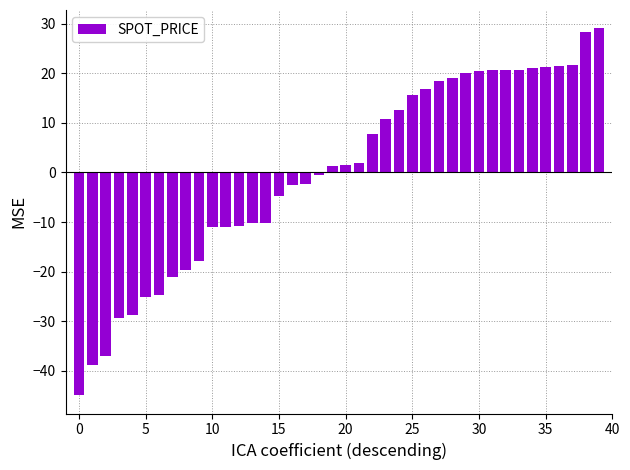

What is the greatest value displayed?

29.1